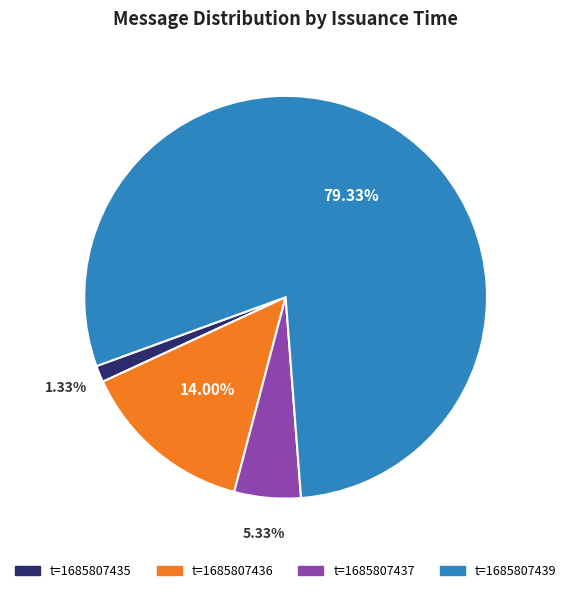

Does any single category account for the majority?

Yes